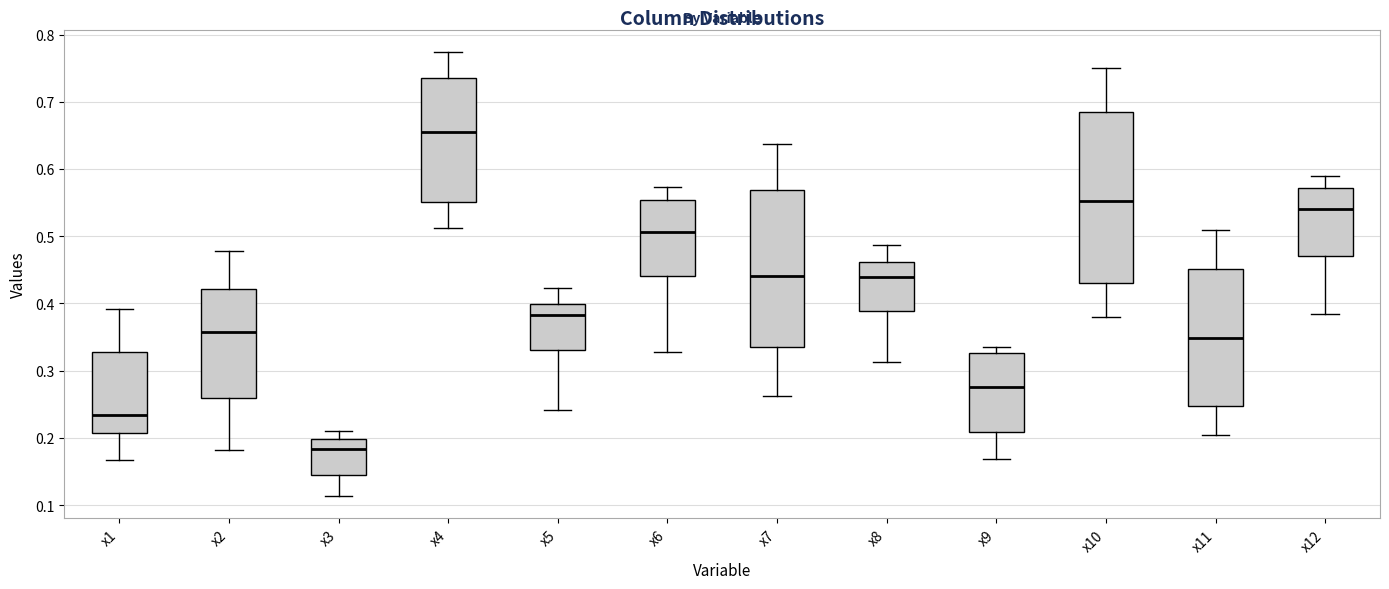

Reading left to right, transcribe this box plot: for each box, give where its median line is, the range the box spans, and where its two whiskers end, as read against the y-axis. The values are not printed on the chart, so give them approximately, as read against the axis.

x1: median 0.23, box 0.21 to 0.33, whiskers 0.17 to 0.39
x2: median 0.36, box 0.26 to 0.42, whiskers 0.18 to 0.48
x3: median 0.18, box 0.14 to 0.20, whiskers 0.11 to 0.21
x4: median 0.65, box 0.55 to 0.74, whiskers 0.51 to 0.77
x5: median 0.38, box 0.33 to 0.40, whiskers 0.24 to 0.42
x6: median 0.51, box 0.44 to 0.55, whiskers 0.33 to 0.57
x7: median 0.44, box 0.34 to 0.57, whiskers 0.26 to 0.64
x8: median 0.44, box 0.39 to 0.46, whiskers 0.31 to 0.49
x9: median 0.28, box 0.21 to 0.33, whiskers 0.17 to 0.34
x10: median 0.55, box 0.43 to 0.68, whiskers 0.38 to 0.75
x11: median 0.35, box 0.25 to 0.45, whiskers 0.20 to 0.51
x12: median 0.54, box 0.47 to 0.57, whiskers 0.38 to 0.59